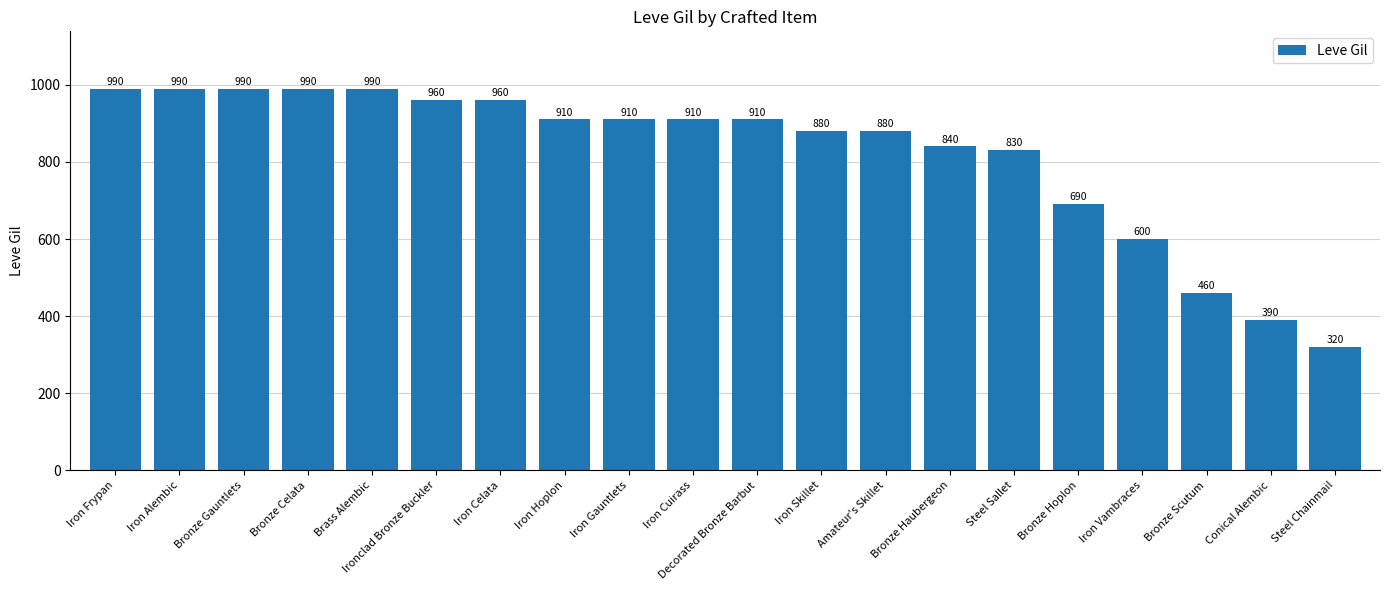

What is the sum of all values?

16400